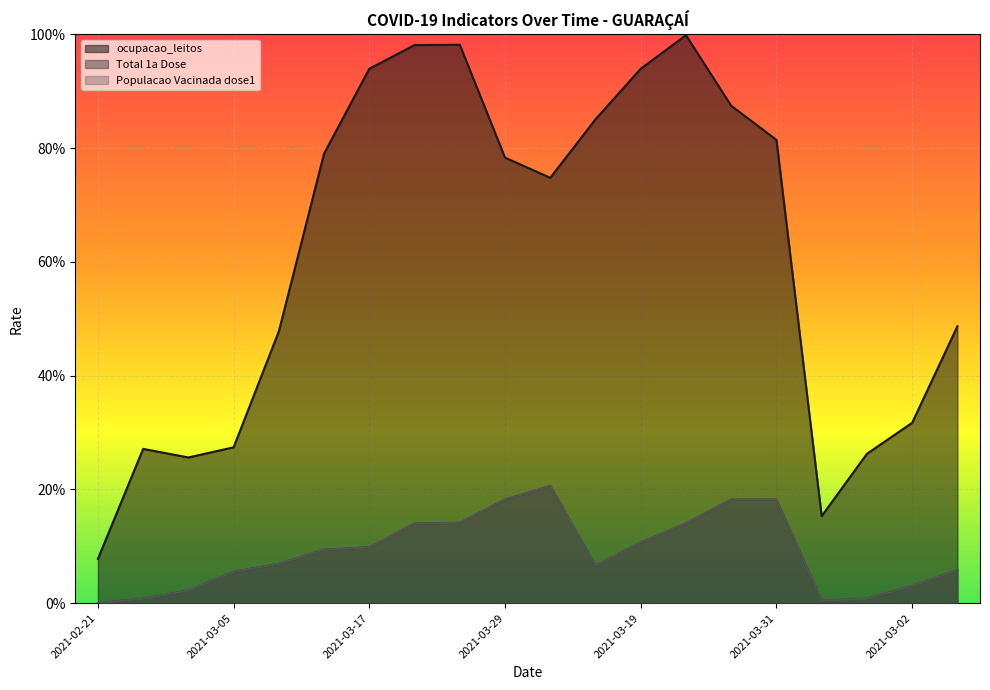

Which series has the largest total across all categories?

ocupacao_leitos